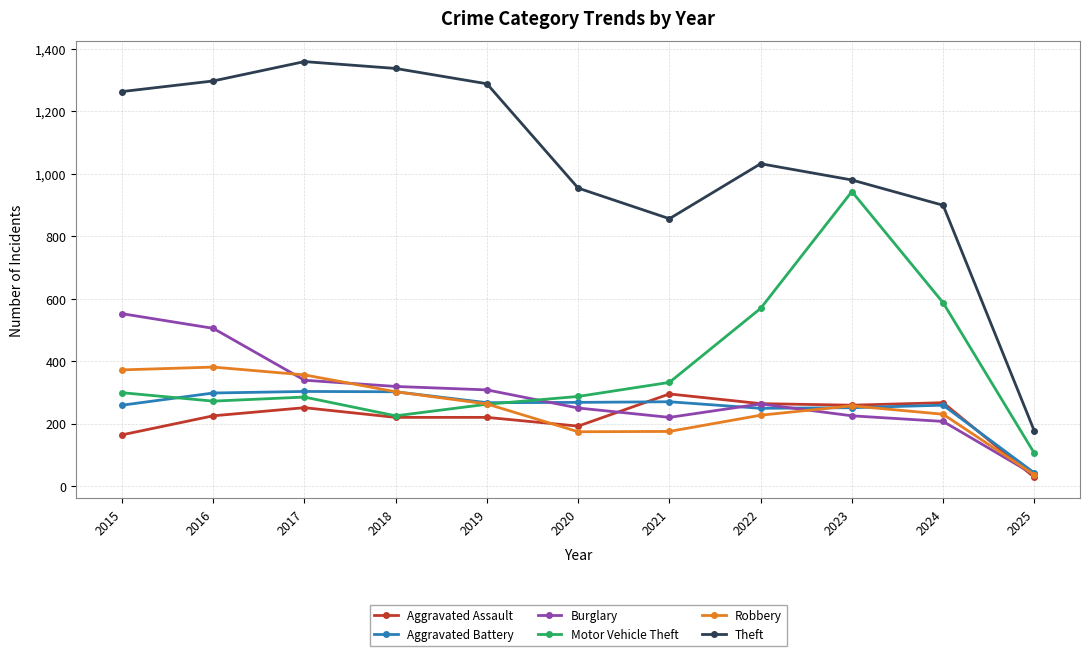

What is the smallest value displayed?

28